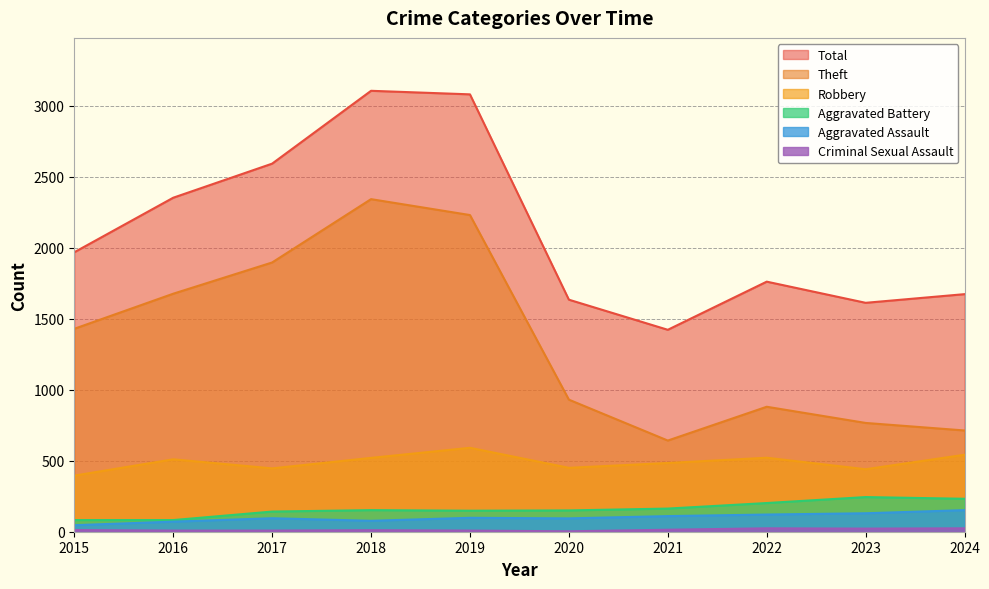

What is the difference between the Criminal Sexual Assault values at 2015 and 2021?

2